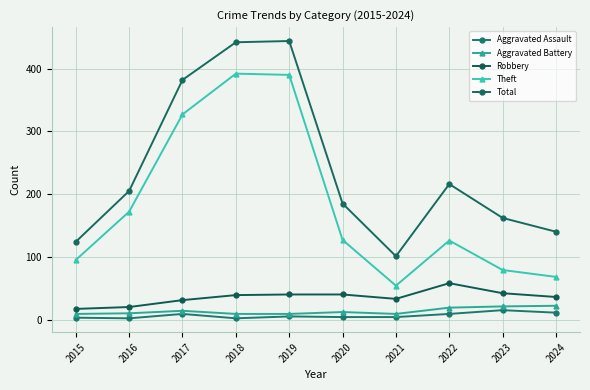

How many data points in Total are less than 205?

5